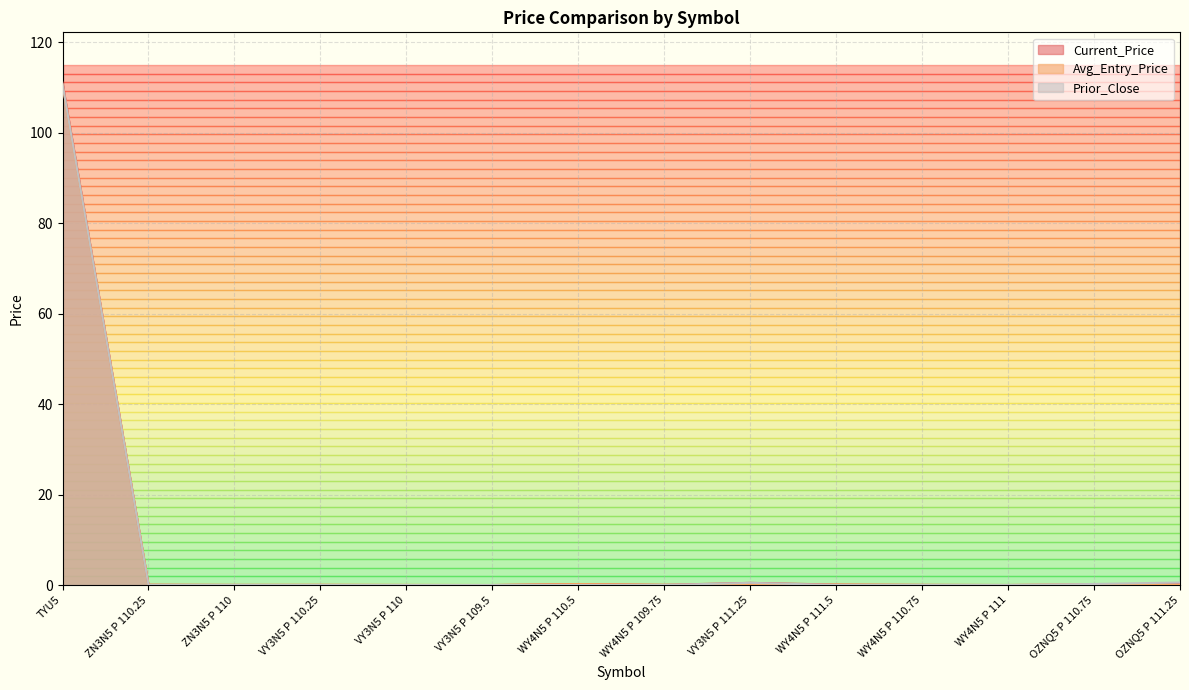

List the series in order of their peak value, highest first.

Current_Price, Prior_Close, Avg_Entry_Price